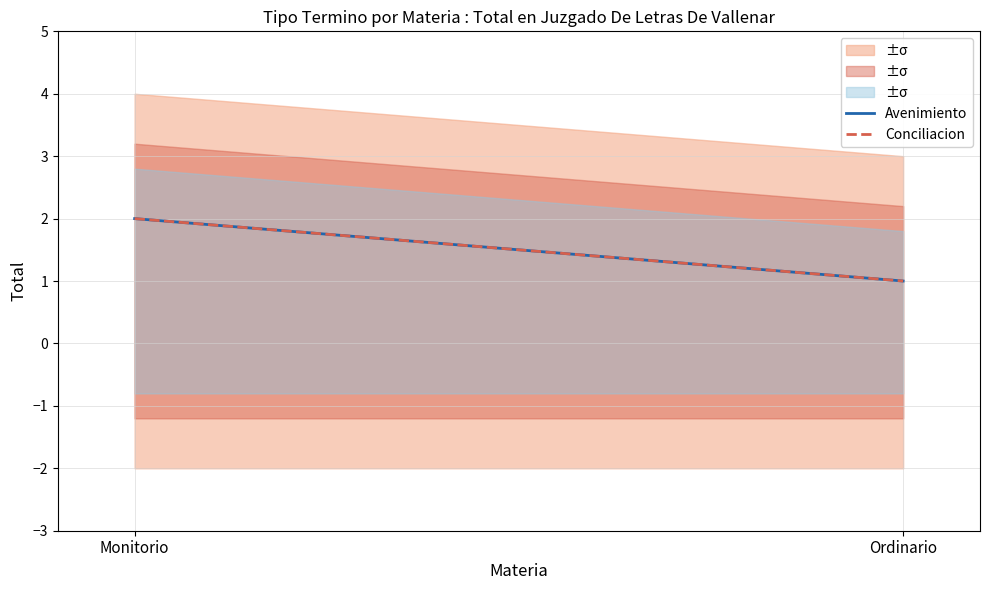

Does the chart have visible grid lines?

Yes